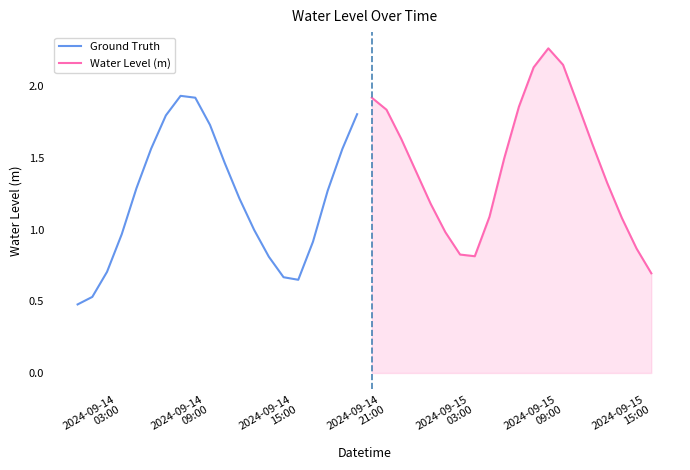

What is the maximum value for Water Level (m)?

2.3